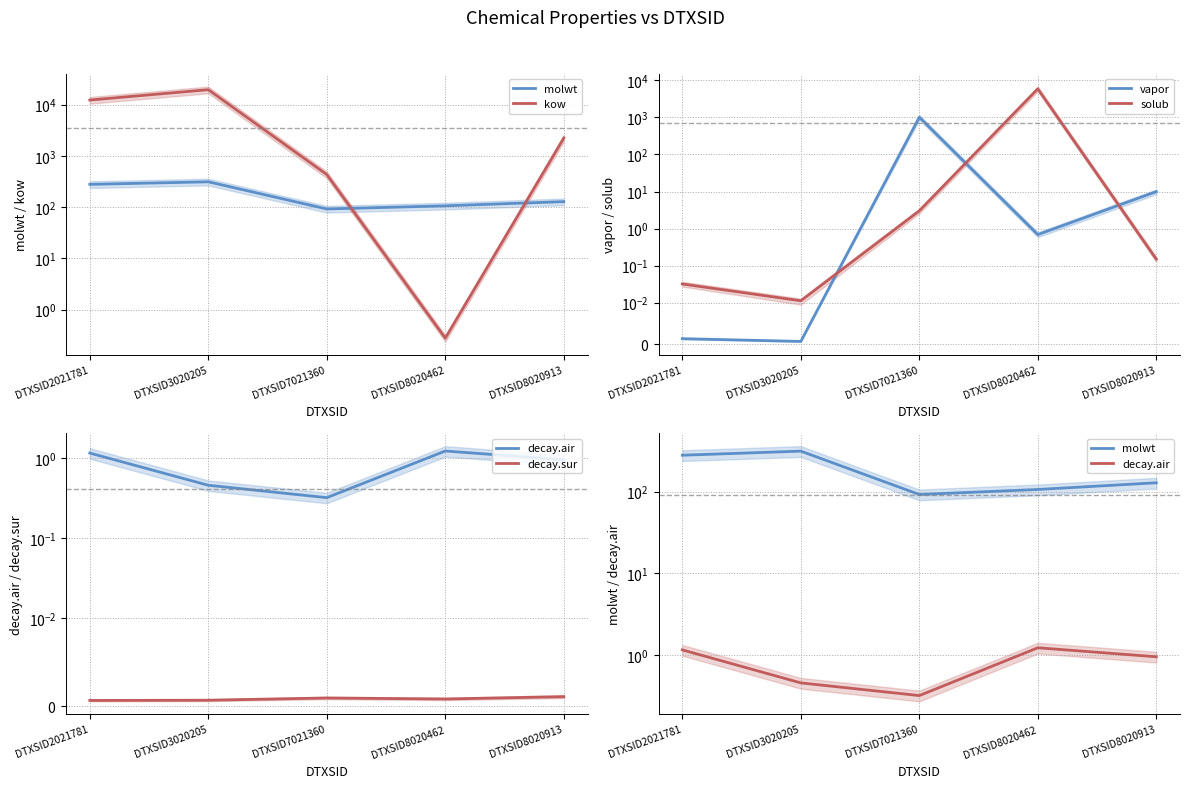

Reading left to right, transcribe all the data shown in this chart.

molwt: DTXSID2021781=278.4	DTXSID3020205=312.4	DTXSID7021360=92.1	DTXSID8020462=106.1	DTXSID8020913=128.2
kow: DTXSID2021781=12304.8	DTXSID3020205=19616.9	DTXSID7021360=432.8	DTXSID8020462=0.3	DTXSID8020913=2232.7
vapor: DTXSID2021781=0.0	DTXSID3020205=0.0	DTXSID7021360=1016.4	DTXSID8020462=0.7	DTXSID8020913=9.9
solub: DTXSID2021781=0.0	DTXSID3020205=0.0	DTXSID7021360=3.0	DTXSID8020462=5947.7	DTXSID8020913=0.1
decay.air: DTXSID2021781=1.2	DTXSID3020205=0.5	DTXSID7021360=0.3	DTXSID8020462=1.2	DTXSID8020913=1.0
decay.sur: DTXSID2021781=0.0	DTXSID3020205=0.0	DTXSID7021360=0.0	DTXSID8020462=0.0	DTXSID8020913=0.0